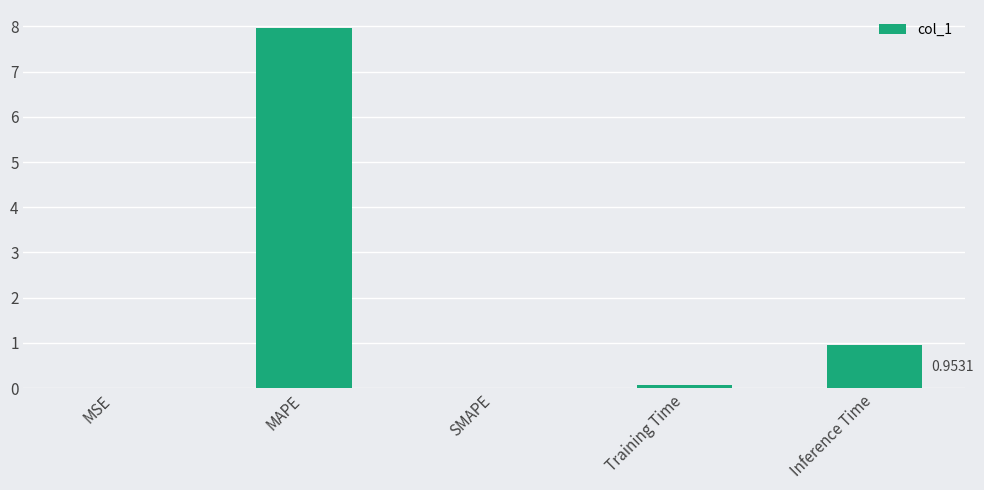

Count the number of data series in this chart.

1